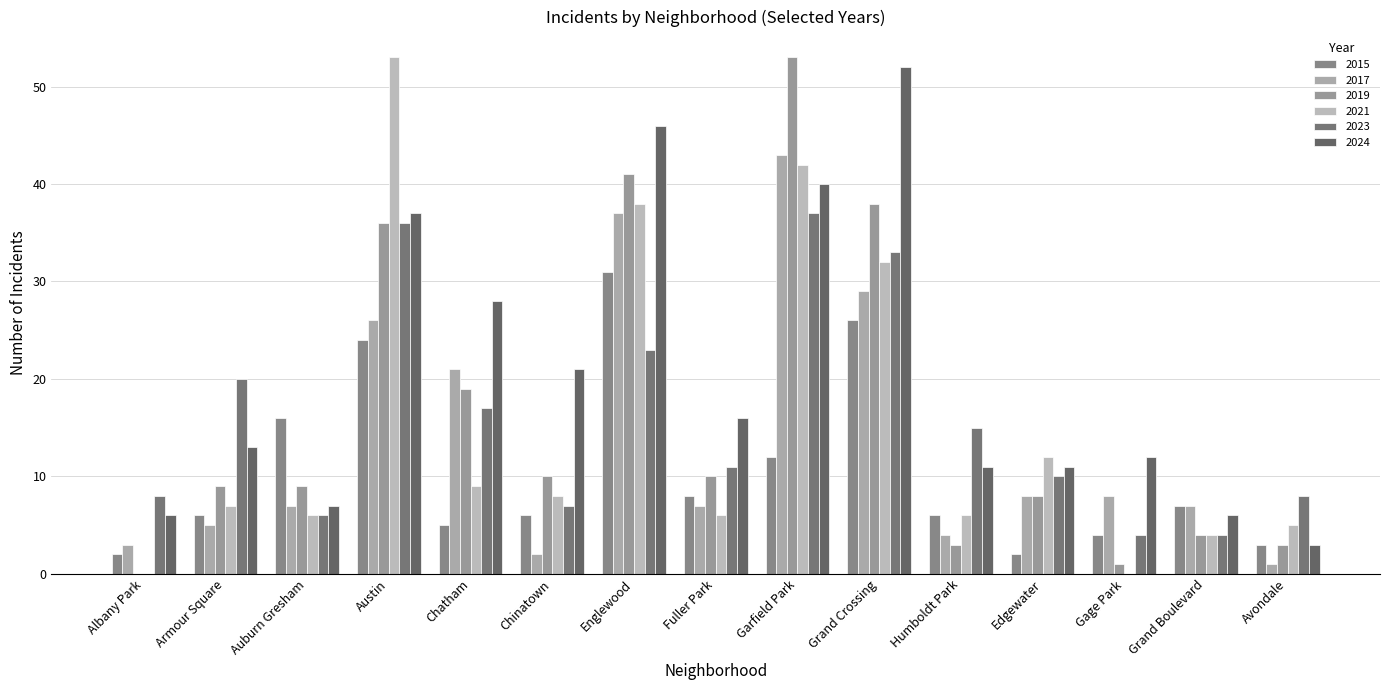

Count the number of data series in this chart.

6